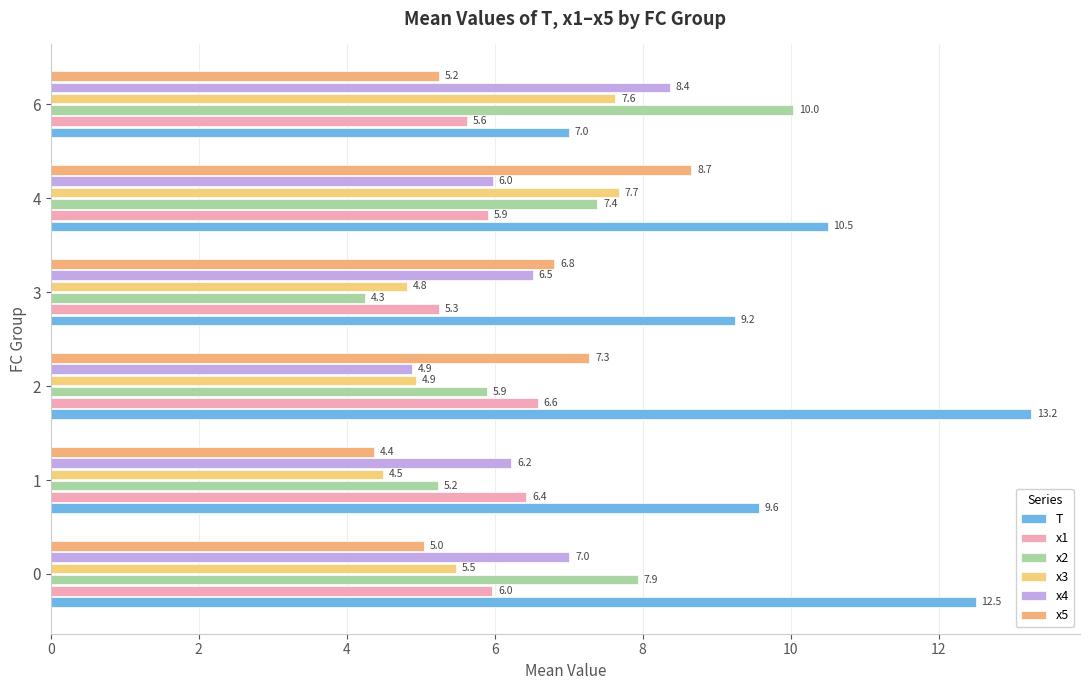

At which category is the sum across all series the highest?

4